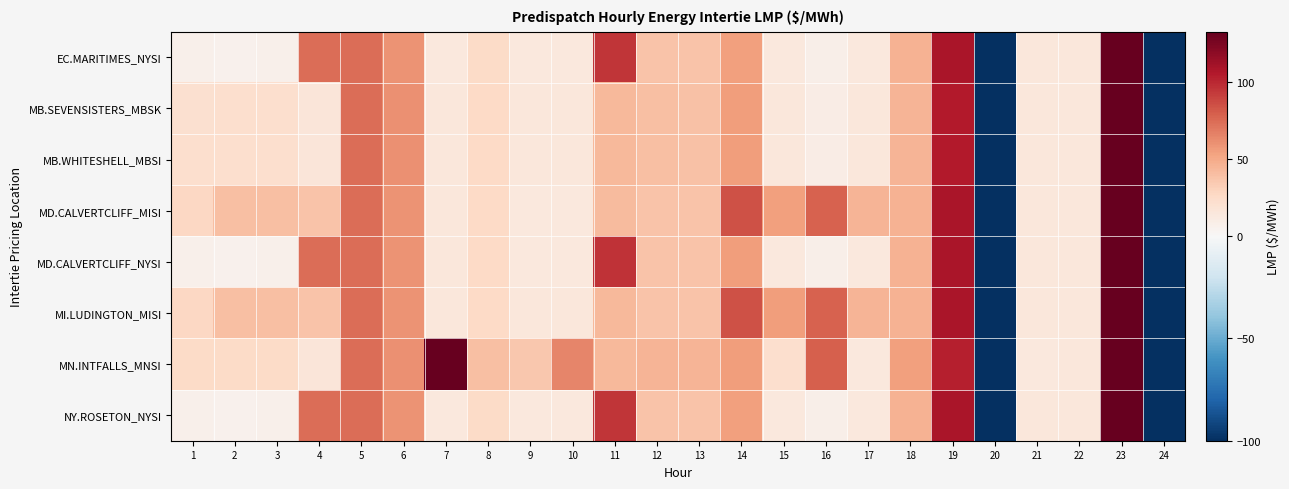

What is the total value across all series at 11?

500.2